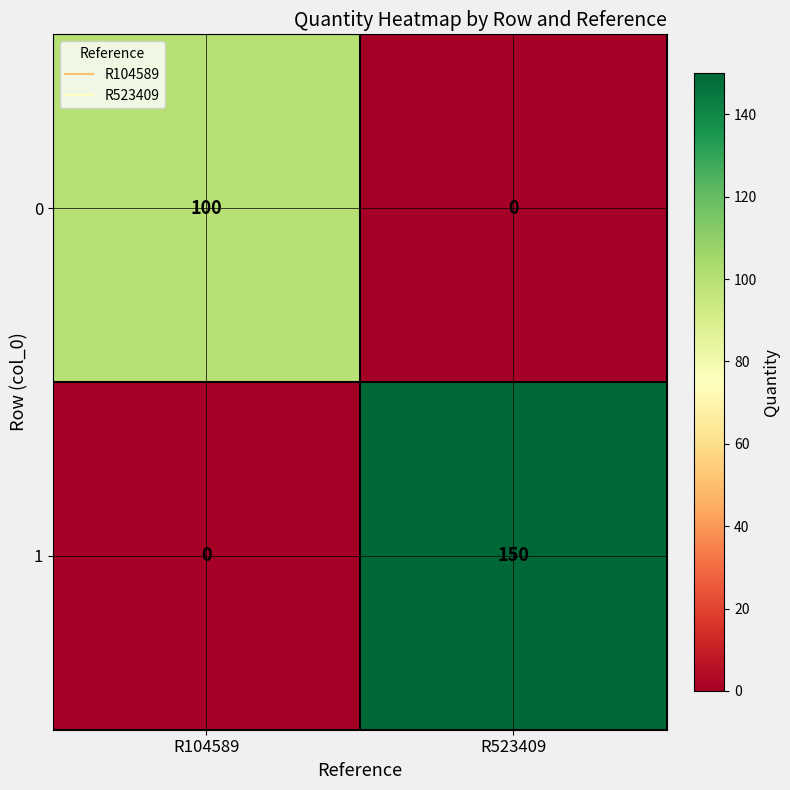

How many series are shown in this chart?

2